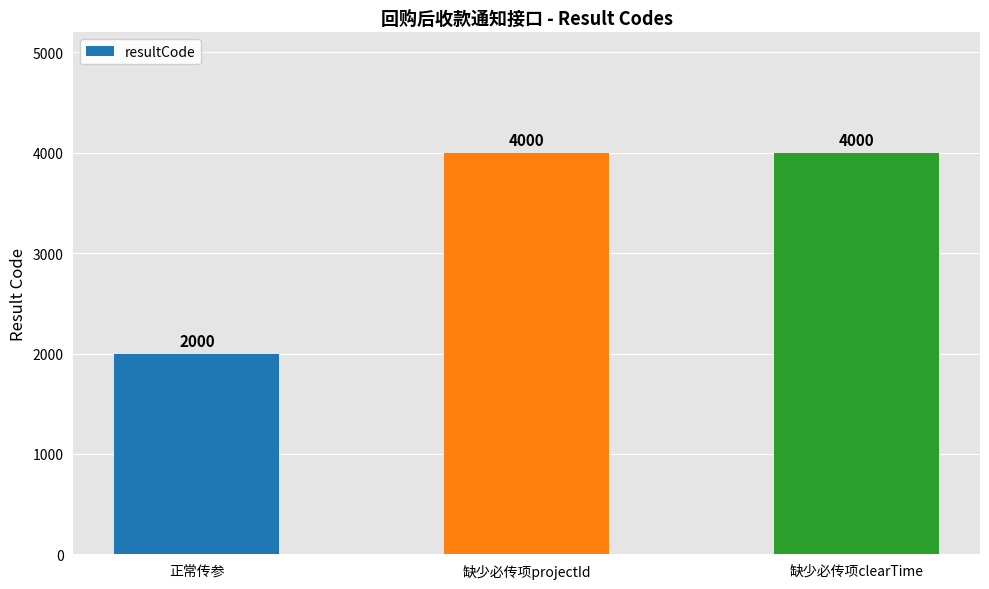

How many data points are less than 4000?

1